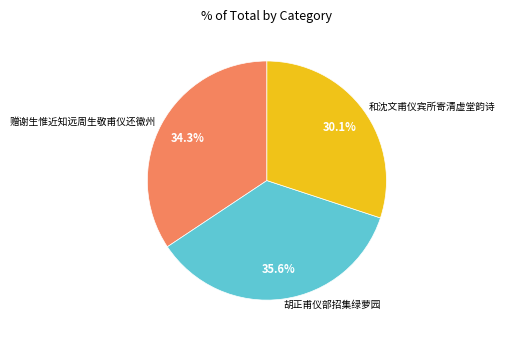

Does 和沈文甫仪宾所寄清虚堂韵诗 represent more than half of the total?

No